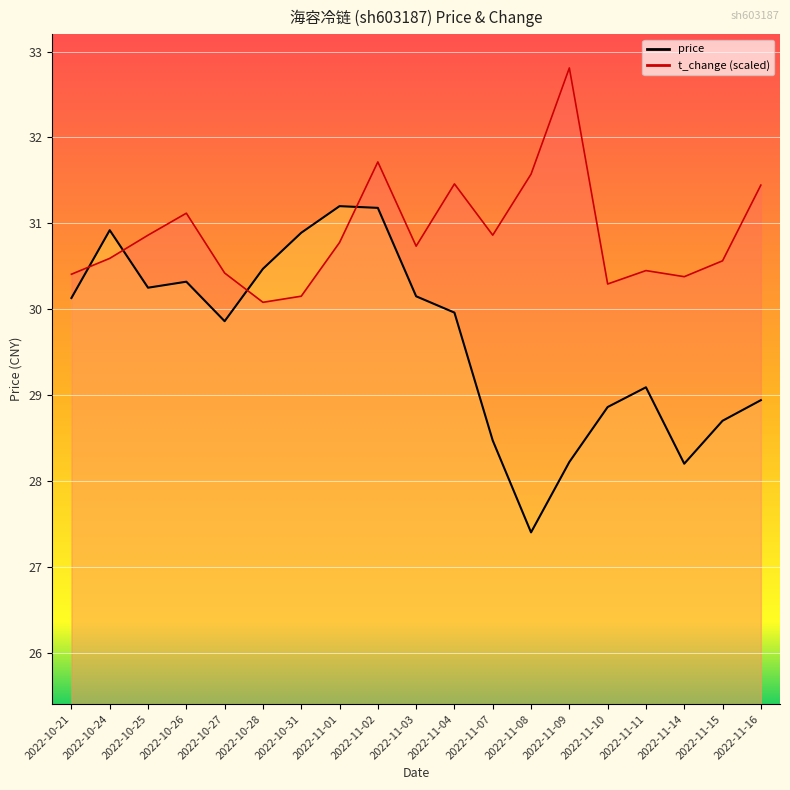

What are all the series names shown in the legend?

price, t_change